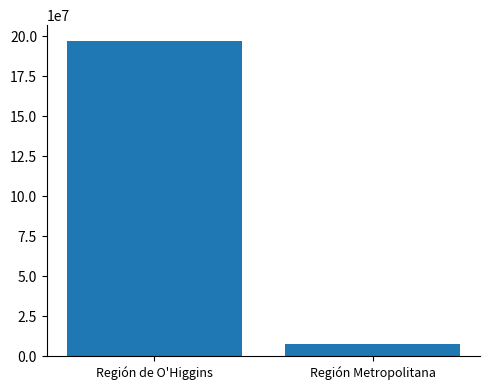

Rank the categories by value from lowest to highest.

Región Metropolitana, Región de O'Higgins